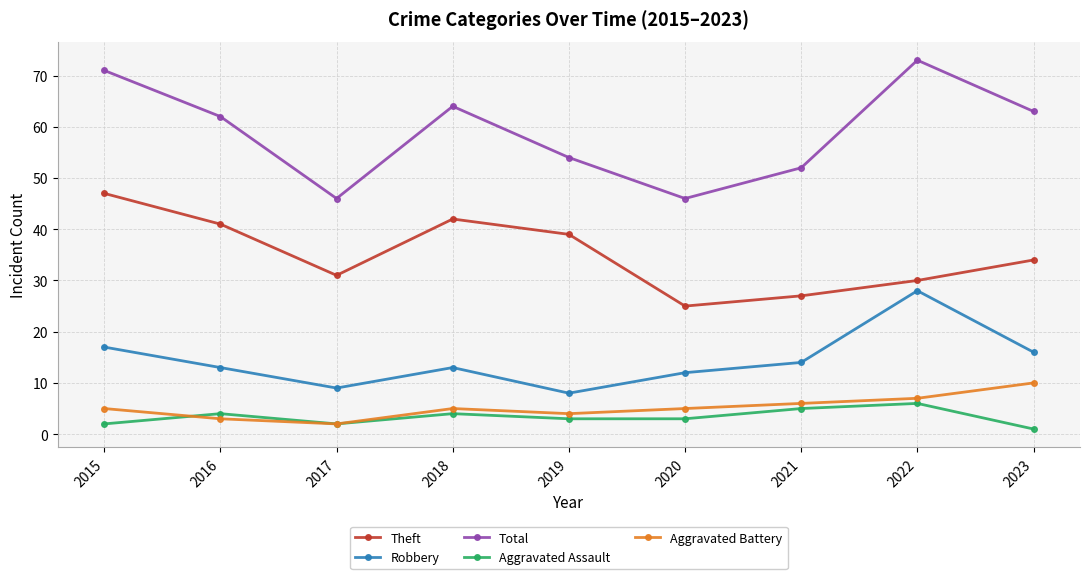

Which series has the widest spread of values?

Total